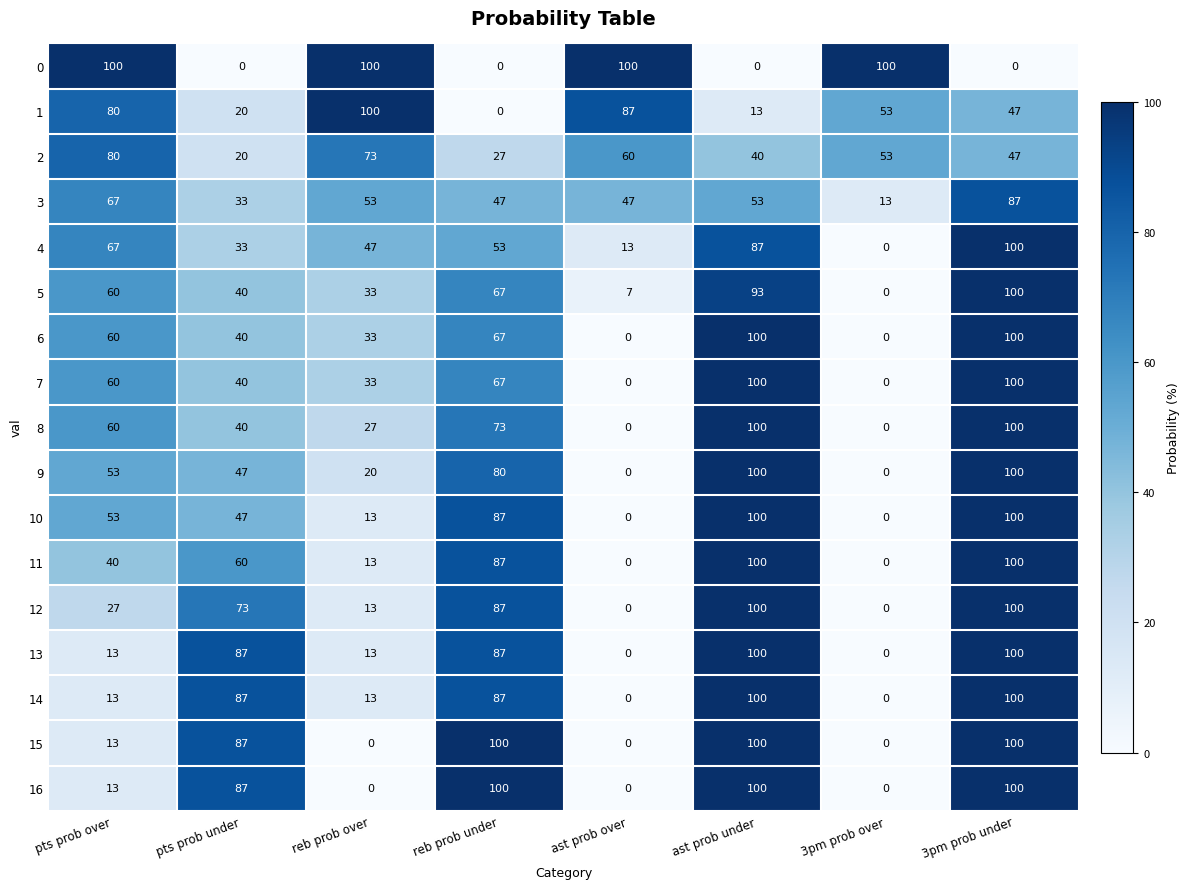

What value does the 3 series have at pts prob over, to the nearest 10?

70